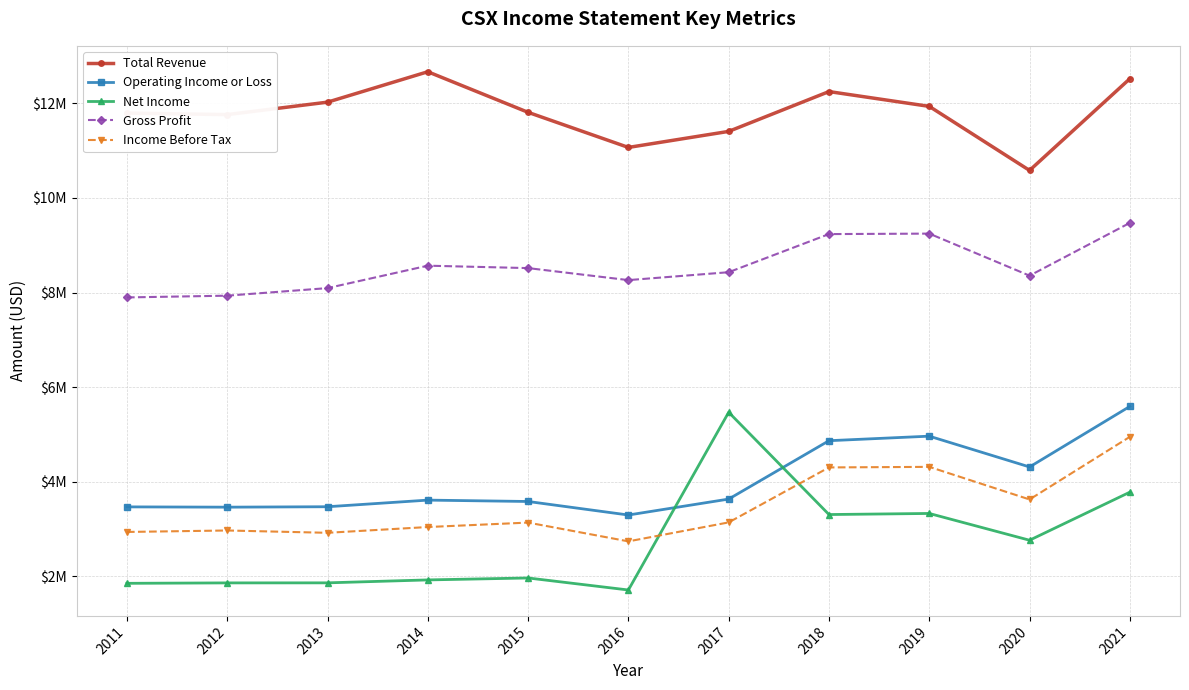

What is the value of the Total Revenue point at the 11th from the left?

12522000